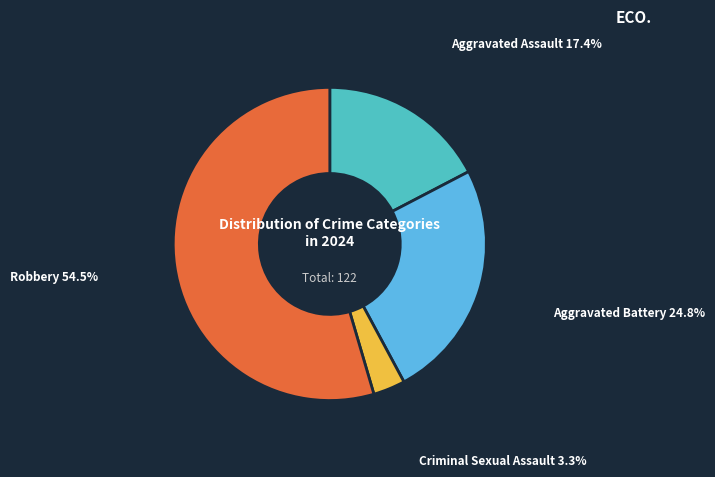

What percentage do Aggravated Assault and Criminal Sexual Assault together represent?

20.7%